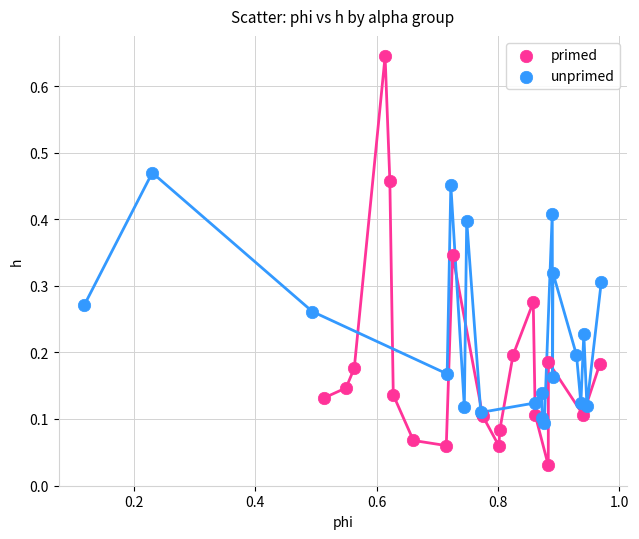

Which series has the widest spread of Y values?

primed